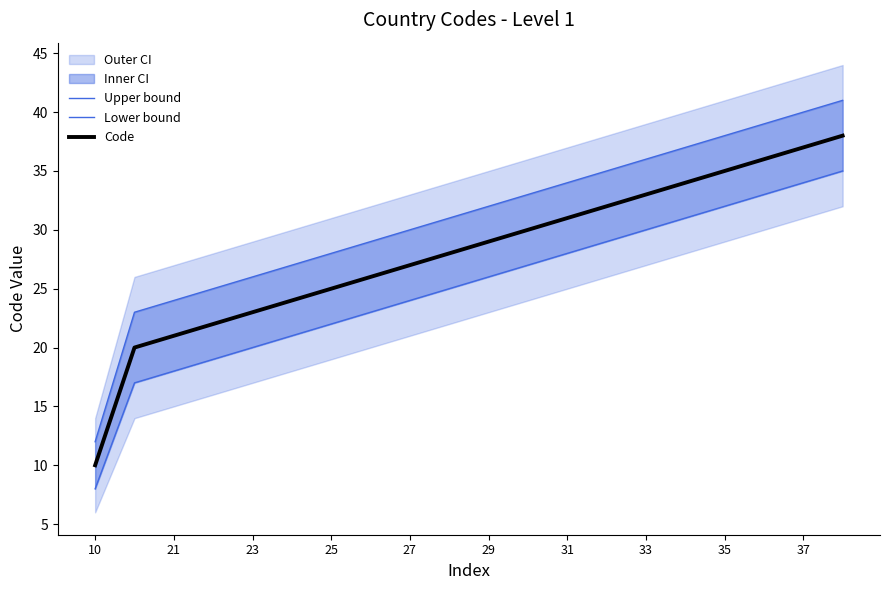

Is it true that Code equals 35 at 35?

True